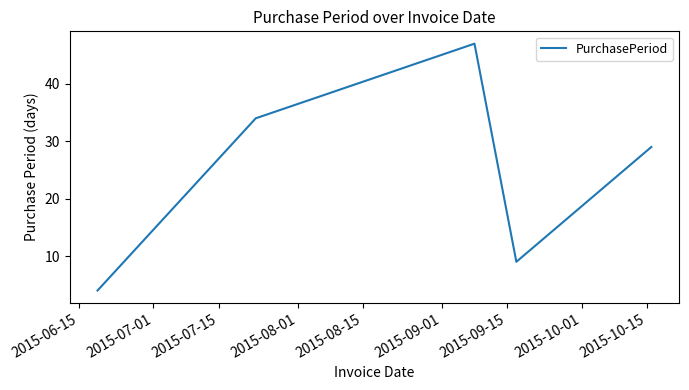

What is the minimum value shown in the chart?

4